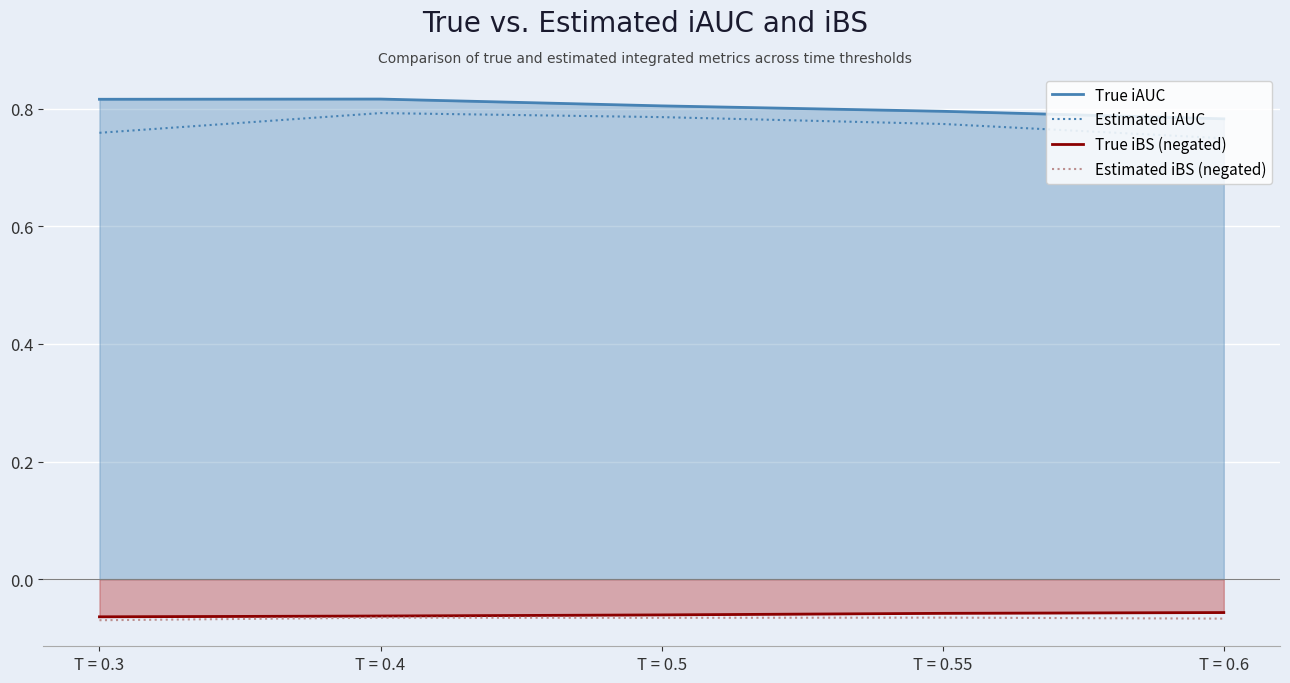

Count the number of categories in the chart.

5